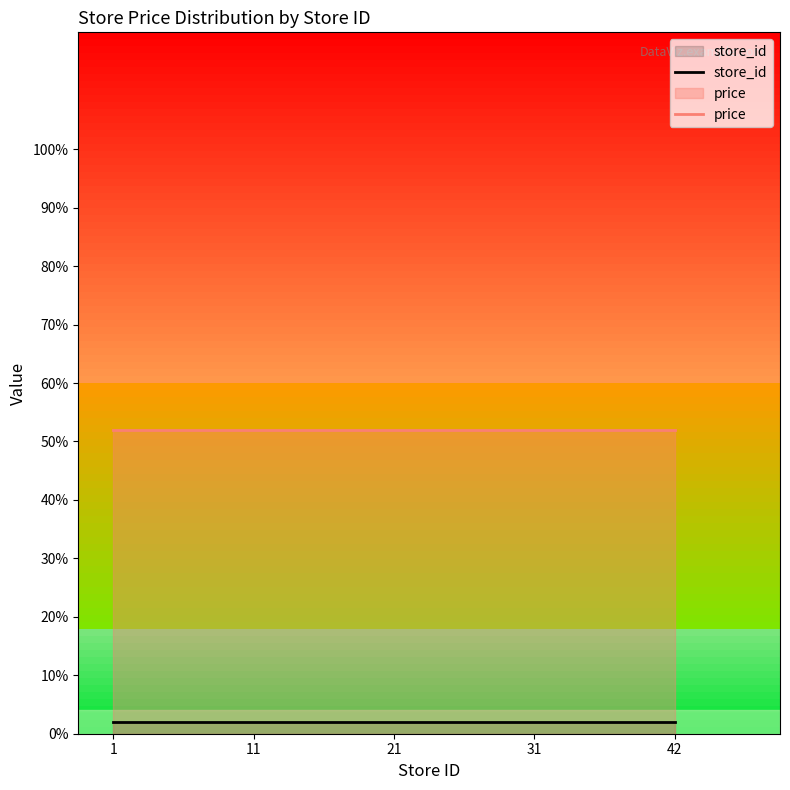

True or false: store_id and price cross at least once.

False